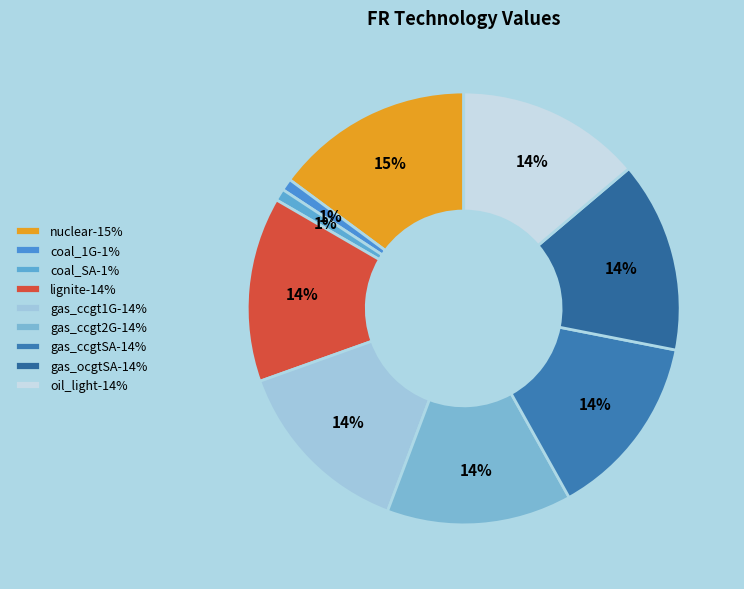

Does oil_light account for over 50% of the chart?

No